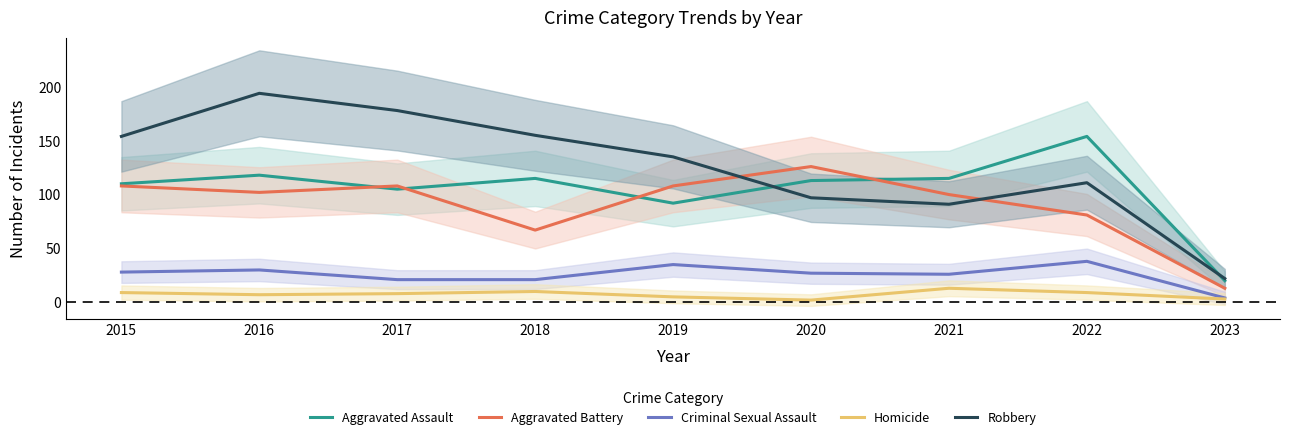

Which label corresponds to the smallest value in the chart?

2020